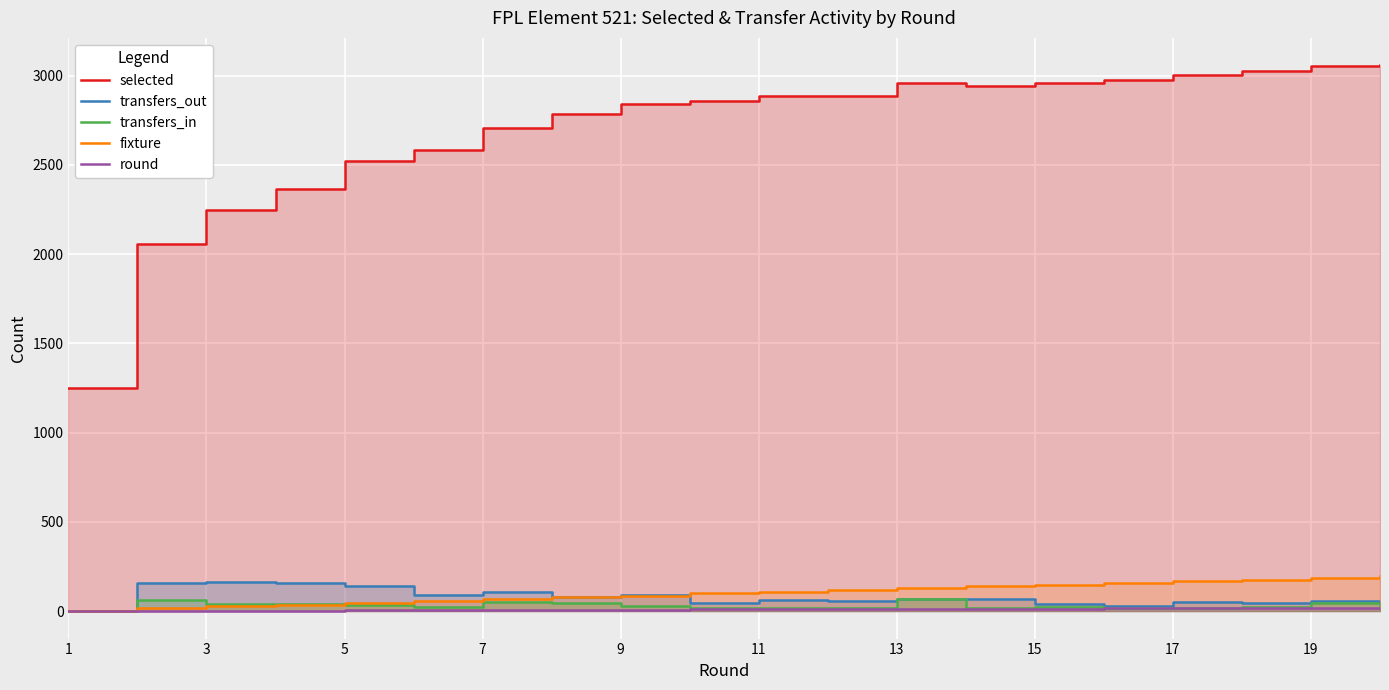

What are all the series names shown in the legend?

selected, transfers_out, transfers_in, fixture, round